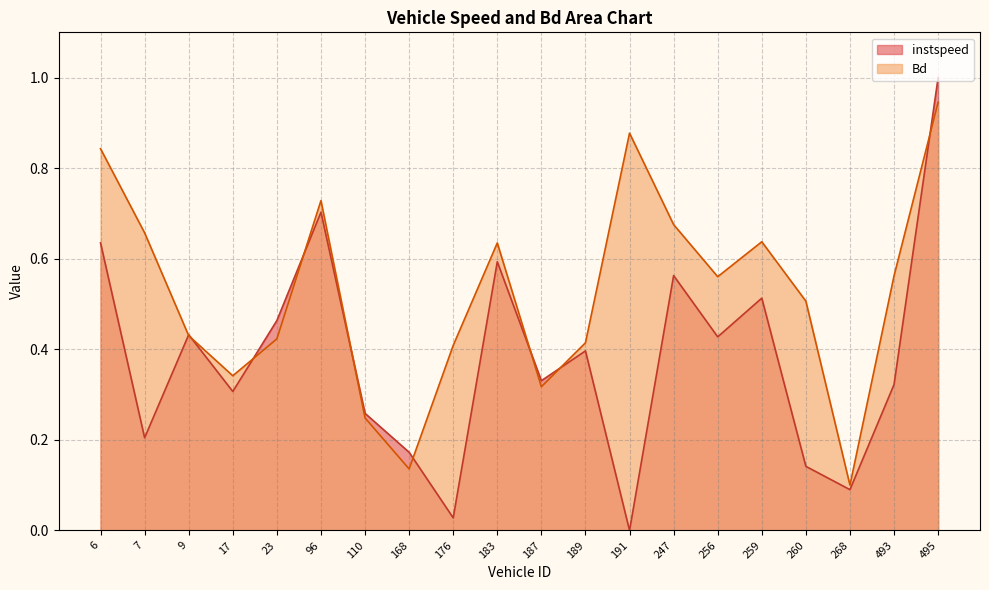

Is it true that Bd equals 0.1 at 268?

True